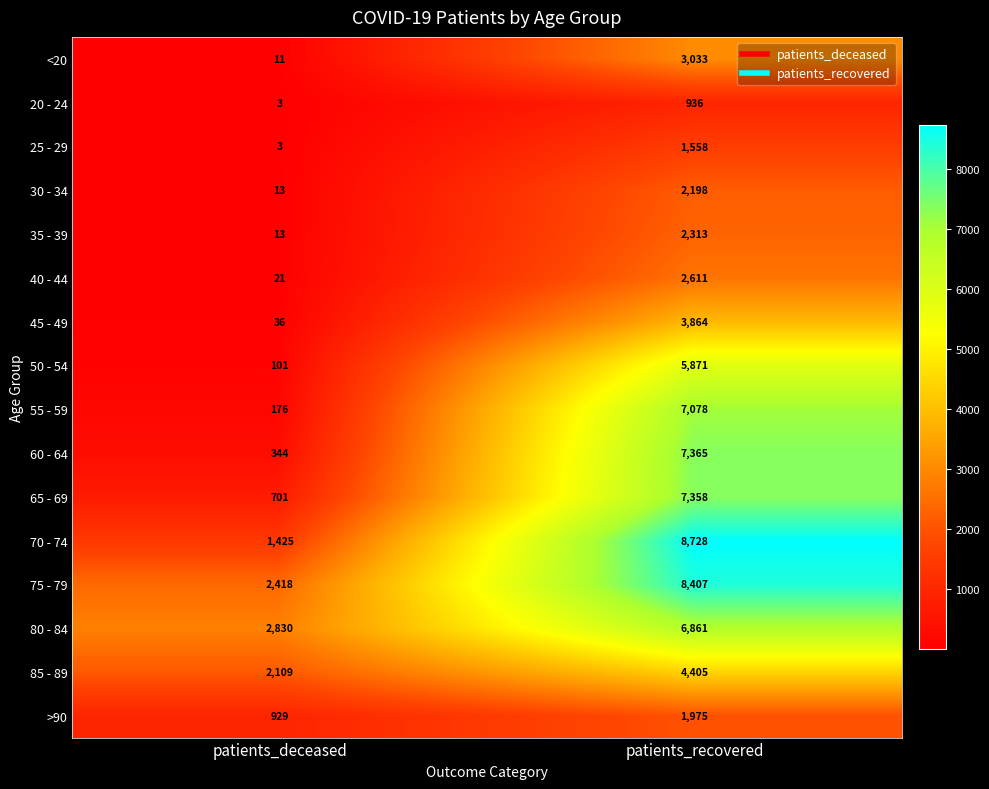

What is the greatest value displayed?

8728